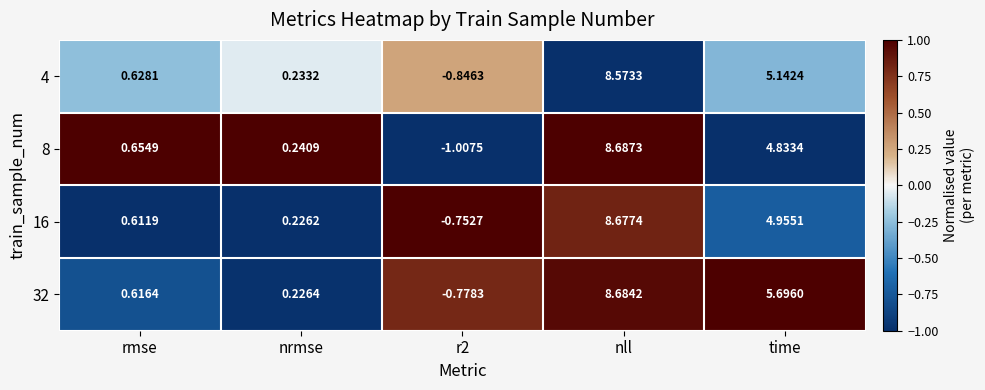

What is the greatest value displayed?

8.7